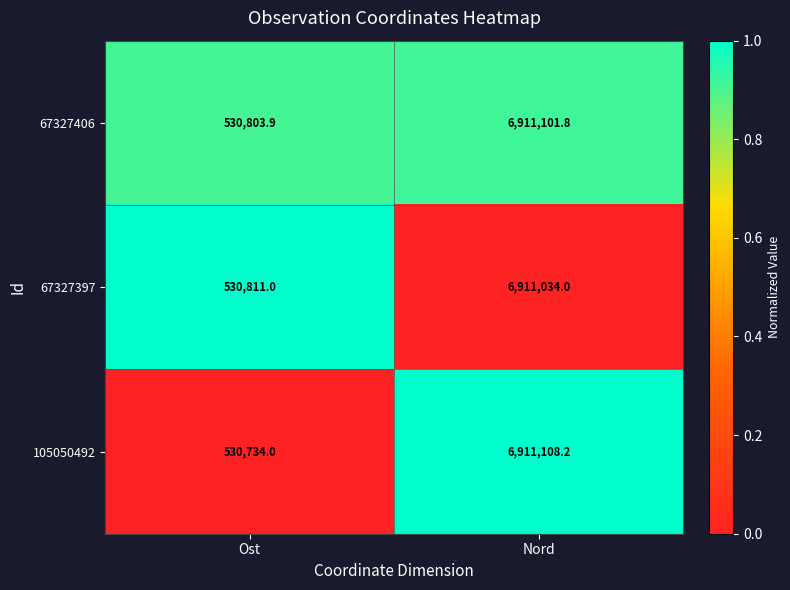

What is the difference between the highest and lowest values at Ost?

77.0